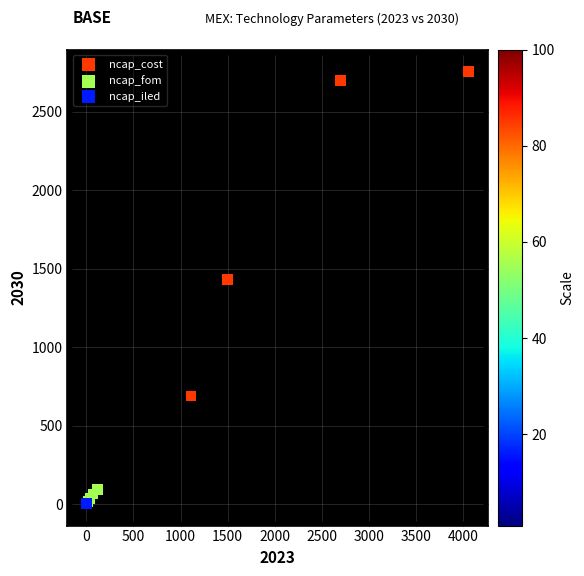

What are all the series names shown in the legend?

ncap_cost, ncap_fom, ncap_iled